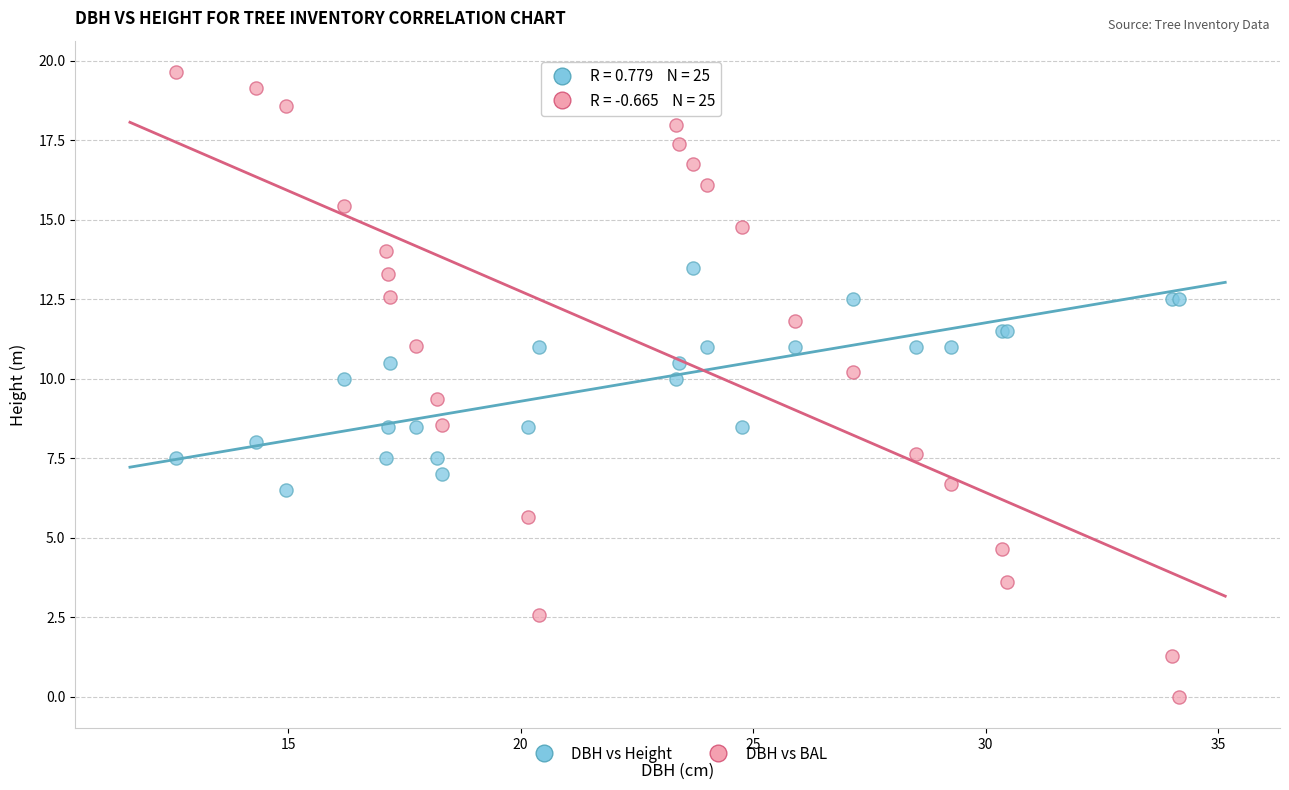

Which series contains the lowest Y value?

DBH vs BAL